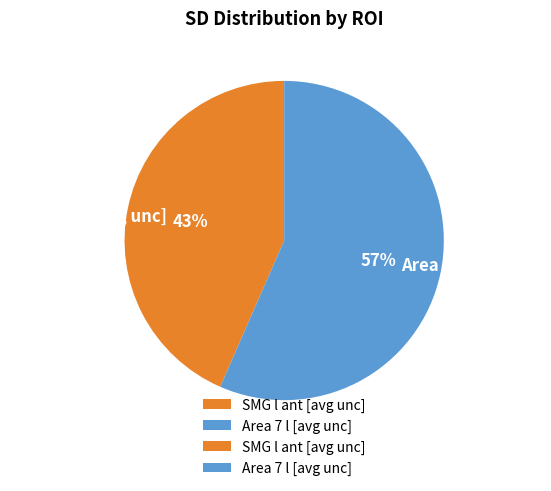

Is the sum of Area 7 l [avg unc] and SMG l ant [avg unc] greater than half?

Yes